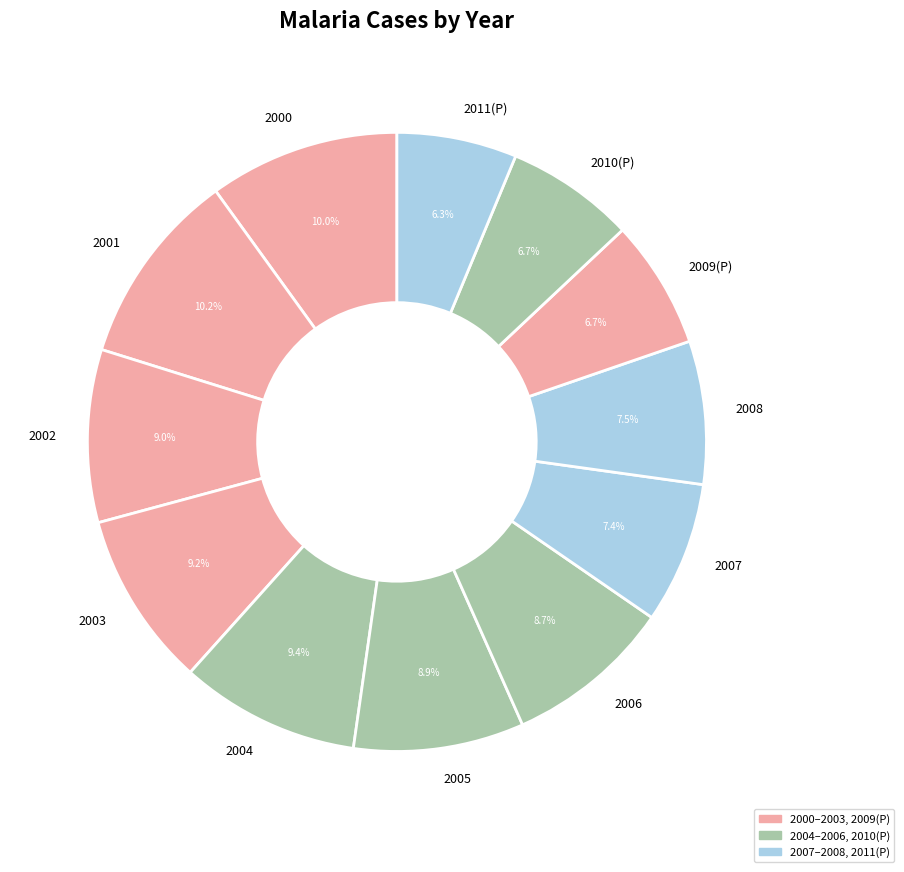

Which has a higher value, 2002 or 2009(P)?

2002